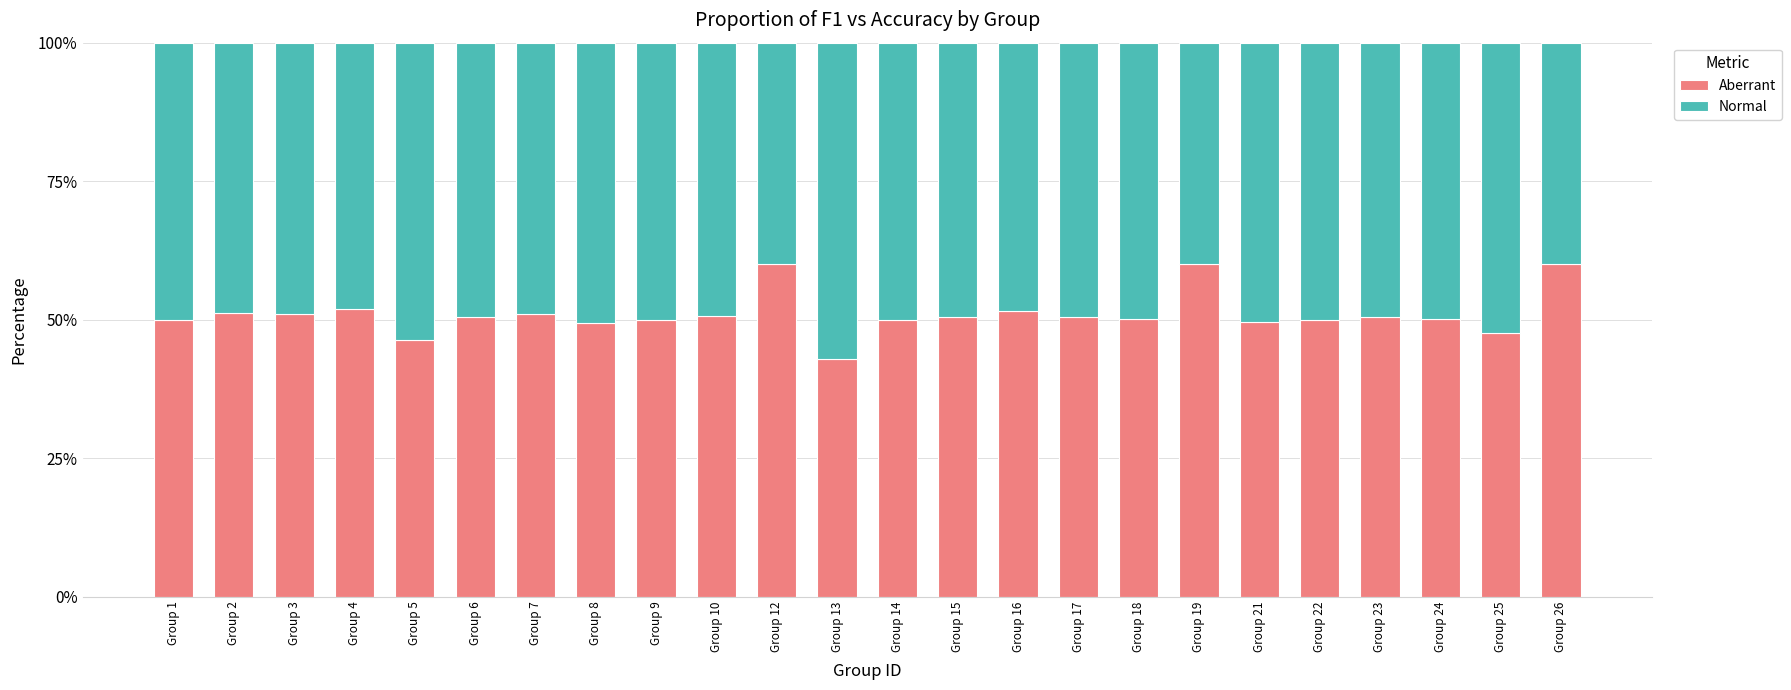

What is the lowest value of the Aberrant series?

42.9